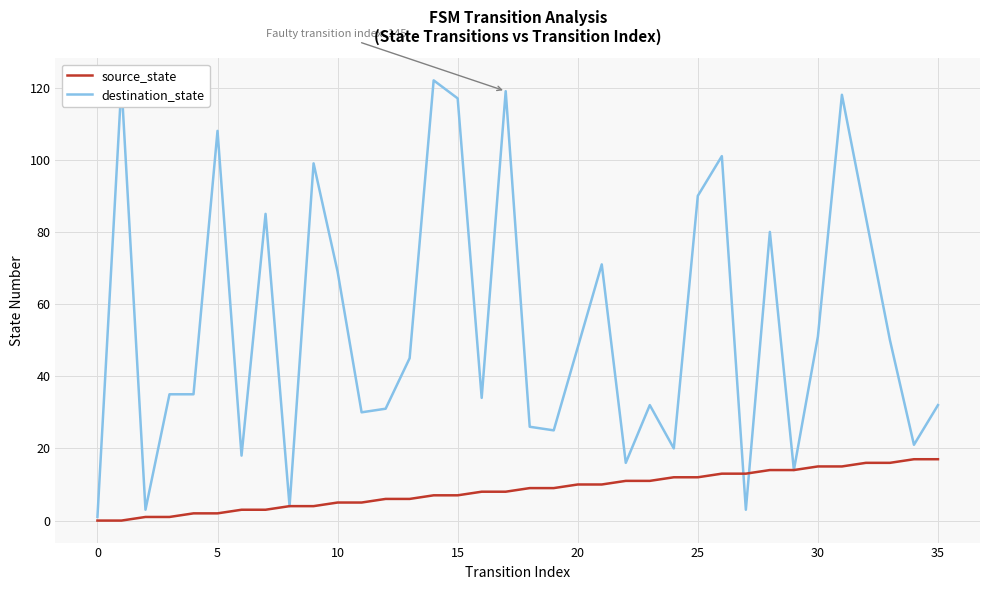

List the series in order of their peak value, highest first.

destination_state, source_state